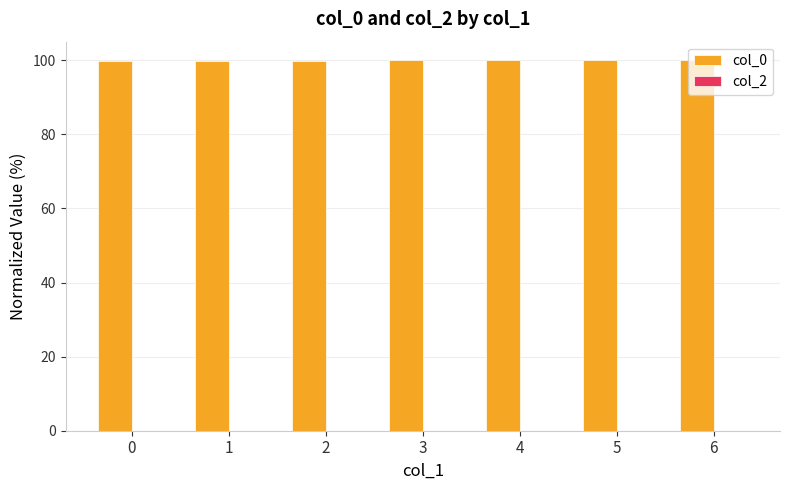

True or false: the data shows 35.8 at 4.

False